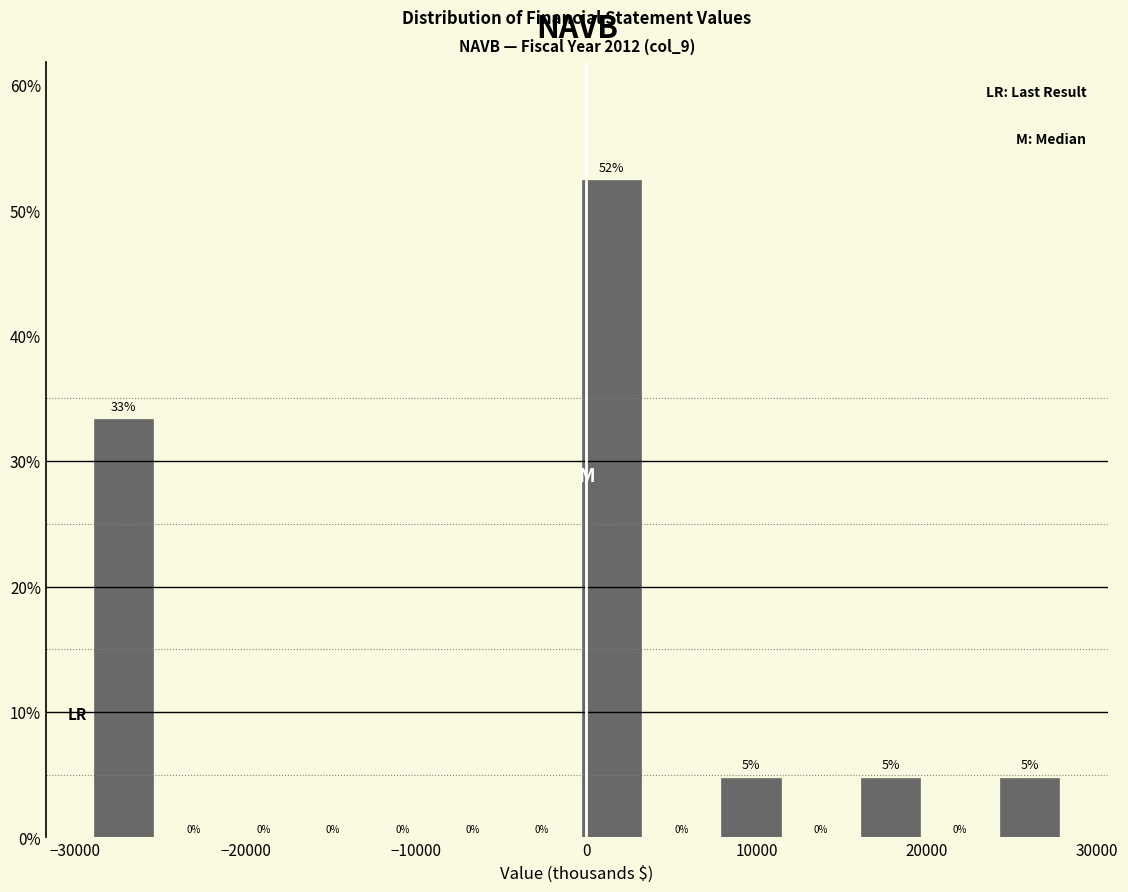

Over which range of the x-axis is the bar tallest?

-1000 to 4000